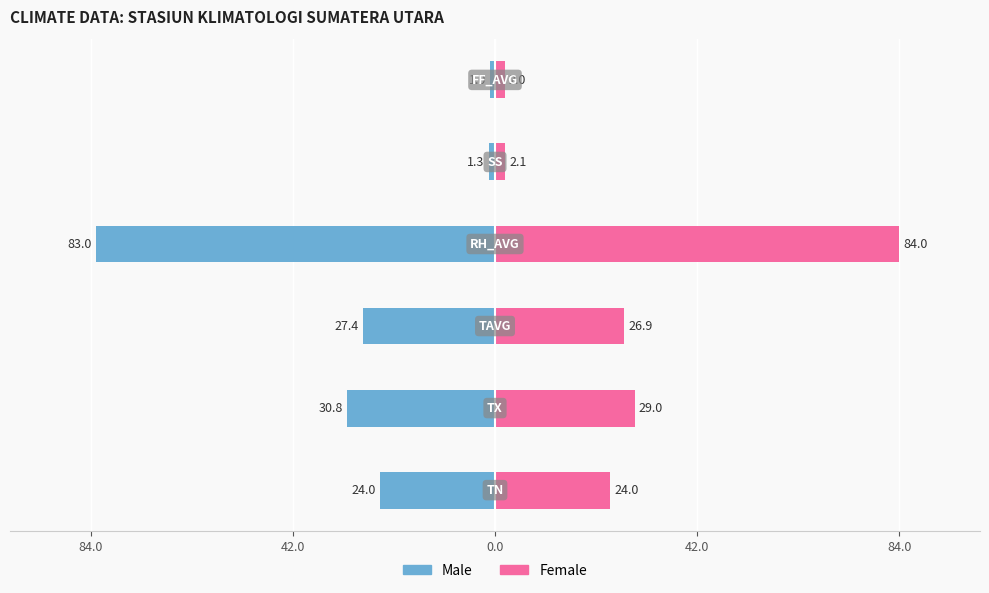

What is the average value of the Male series?

-27.9